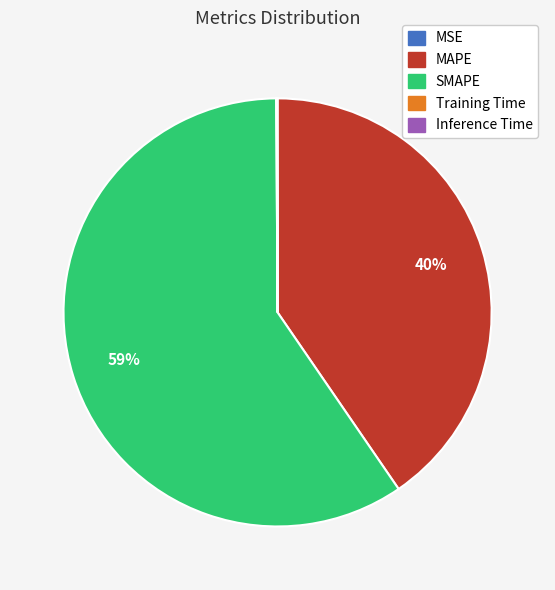

To the nearest percent, what is the average slice percentage?

20%